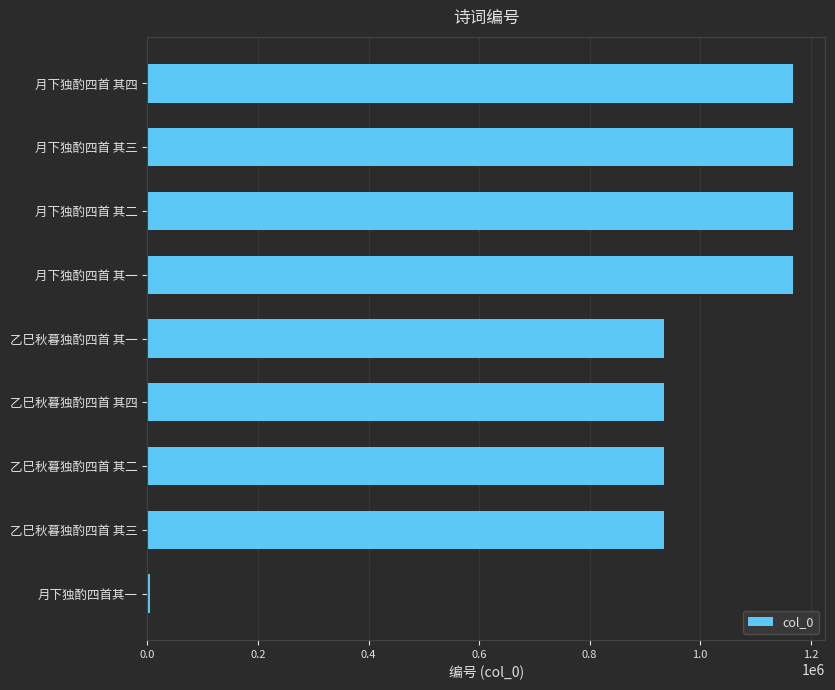

What is the difference between the maximum and minimum values?

1162736